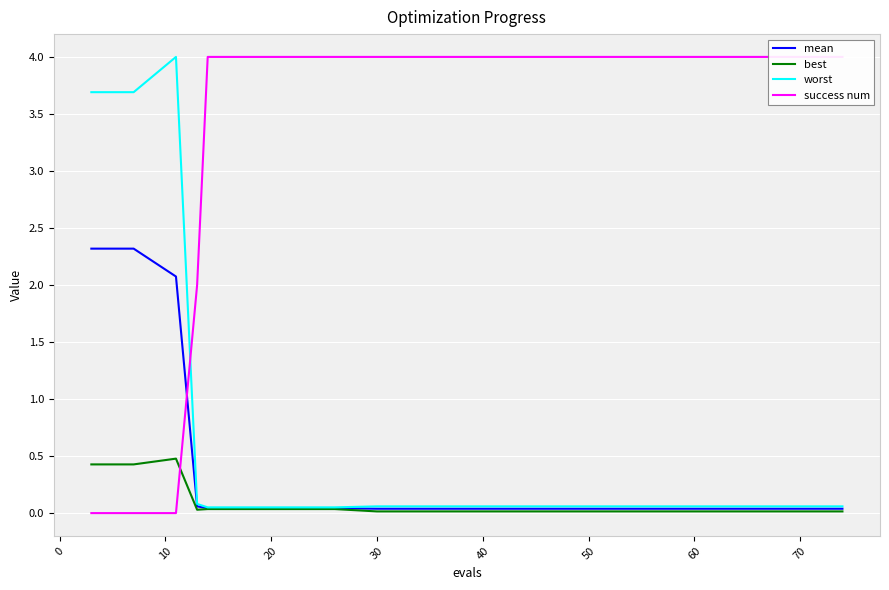

Reading left to right, transcribe all the data shown in this chart.

mean: 2.3	2.3	2.1	0.1	0.0	0.0	0.0	0.0	0.0	0.0	0.0	0.0	0.0	0.0	0.0	0.0	0.0	0.0	0.0	0.0
best: 0.4	0.4	0.5	0.0	0.0	0.0	0.0	0.0	0.0	0.0	0.0	0.0	0.0	0.0	0.0	0.0	0.0	0.0	0.0	0.0
worst: 3.7	3.7	4.0	0.1	0.1	0.1	0.1	0.1	0.1	0.1	0.1	0.1	0.1	0.1	0.1	0.1	0.1	0.1	0.1	0.1
success num: 0.0	0.0	0.0	2.0	4.0	4.0	4.0	4.0	4.0	4.0	4.0	4.0	4.0	4.0	4.0	4.0	4.0	4.0	4.0	4.0